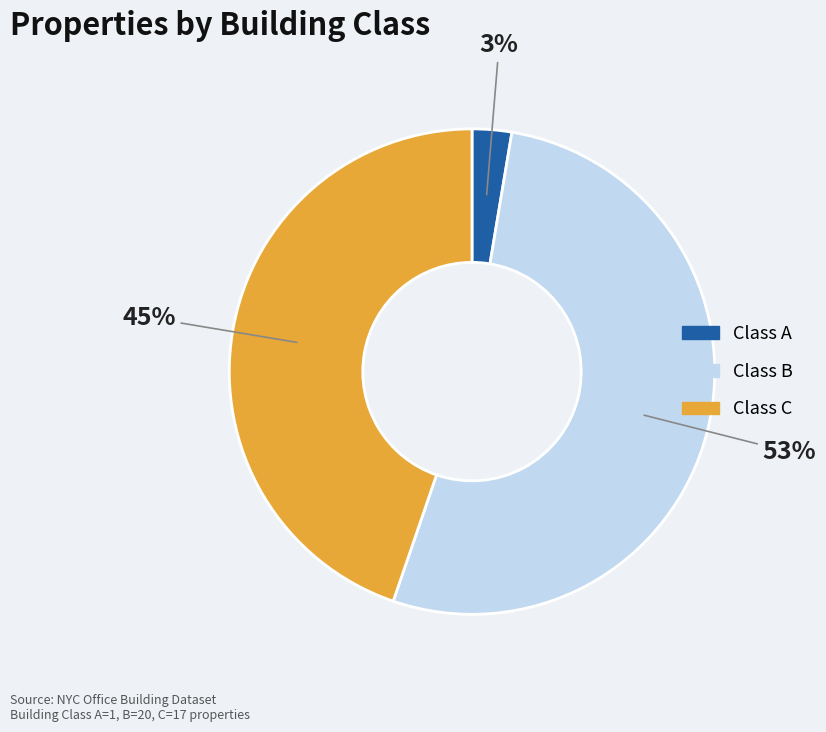

Does any single category account for the majority?

Yes